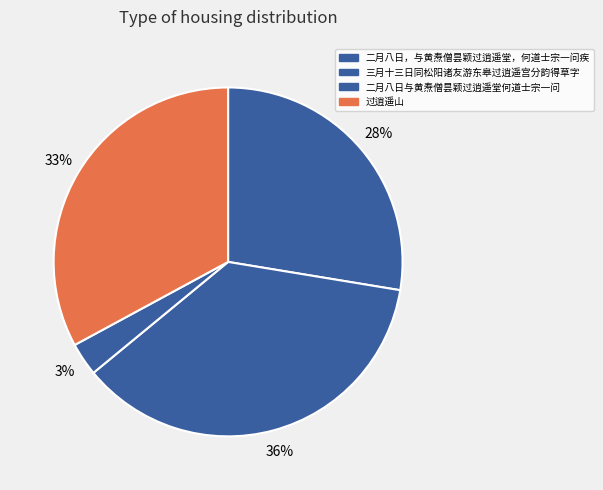

How many segments does this pie chart have?

4